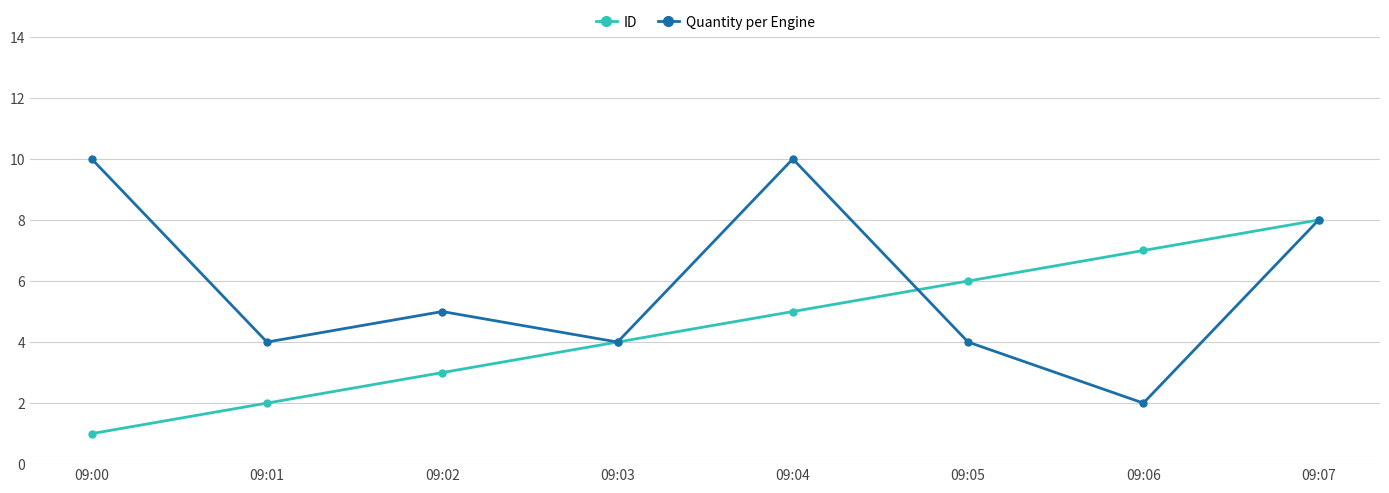

What is the minimum value shown in the chart?

1